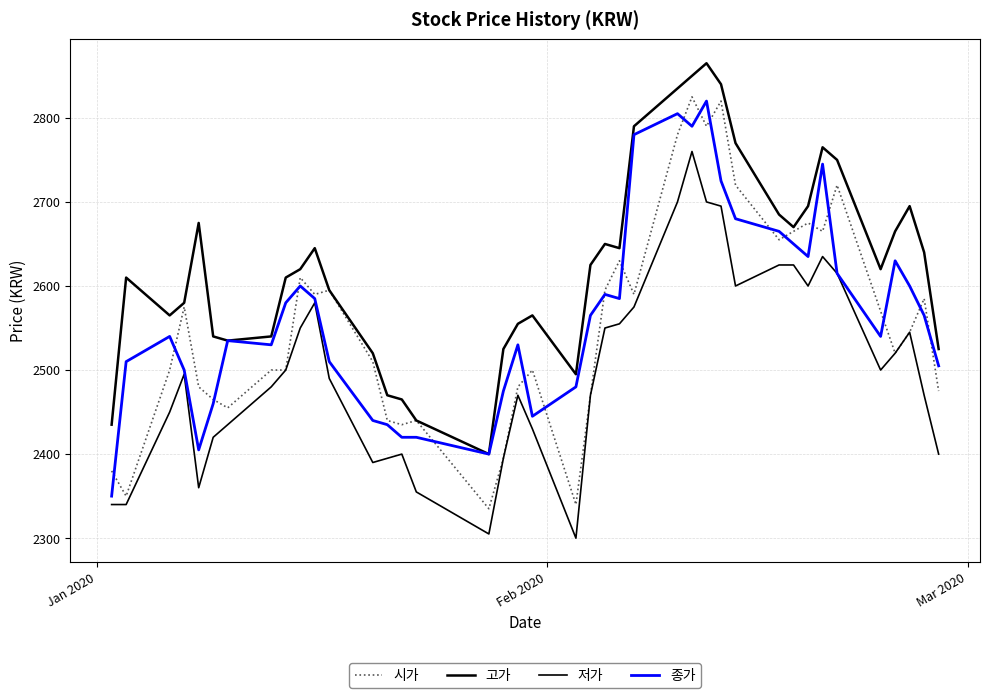

Which series ends up on top after the final intersection of 시가 and 종가?

종가